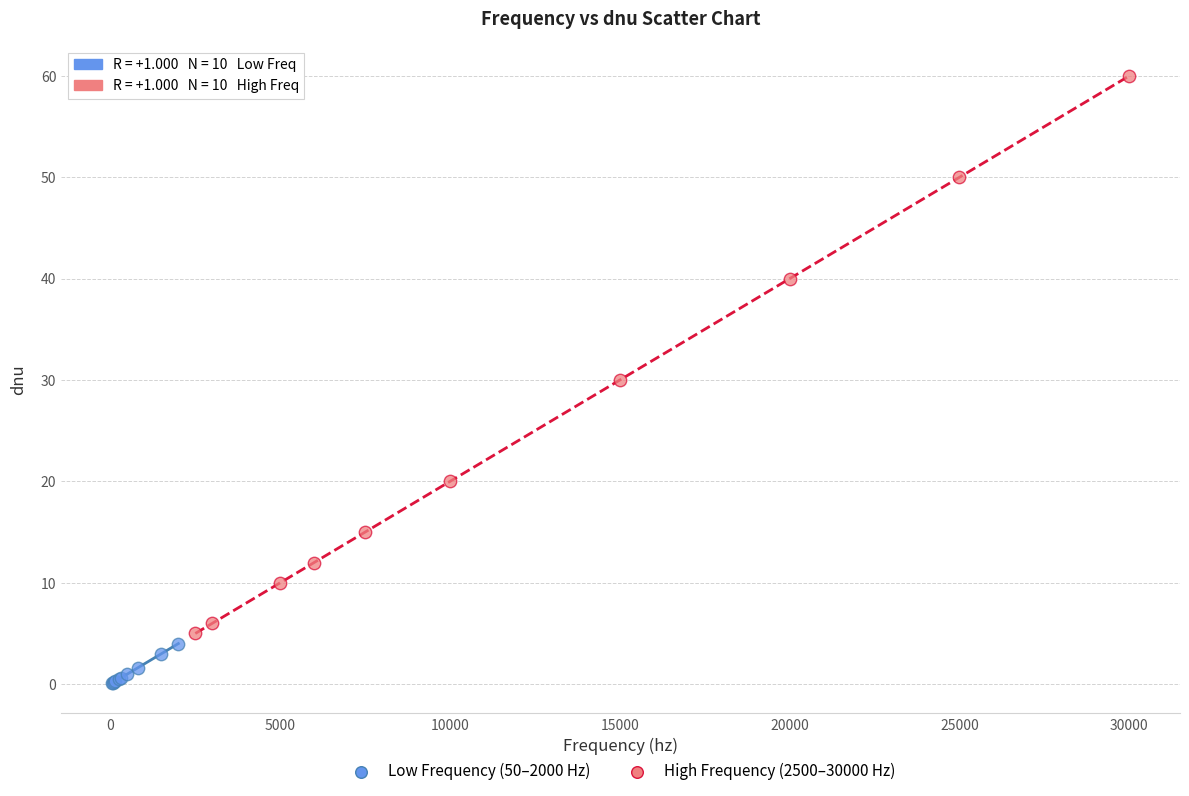

Which series contains the highest Y value?

High Frequency (2500–30000 Hz)